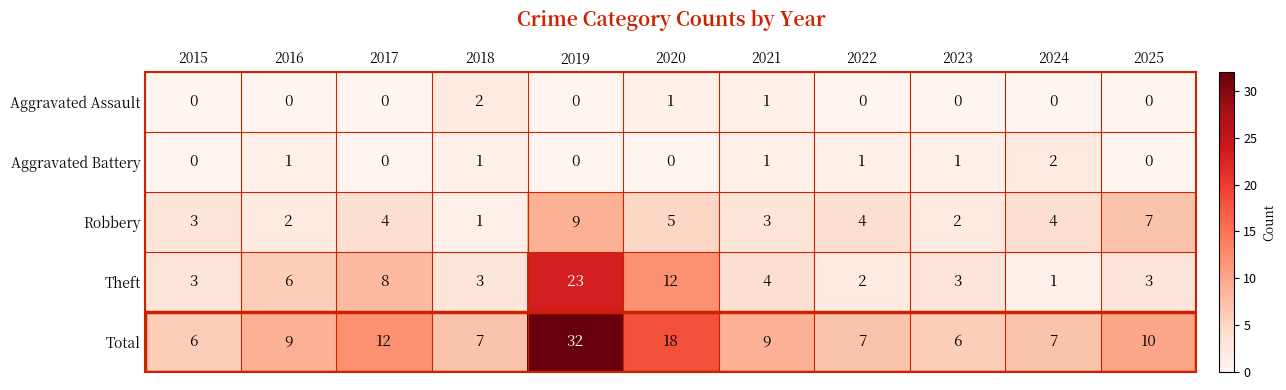

Which series has the widest spread of values?

Total